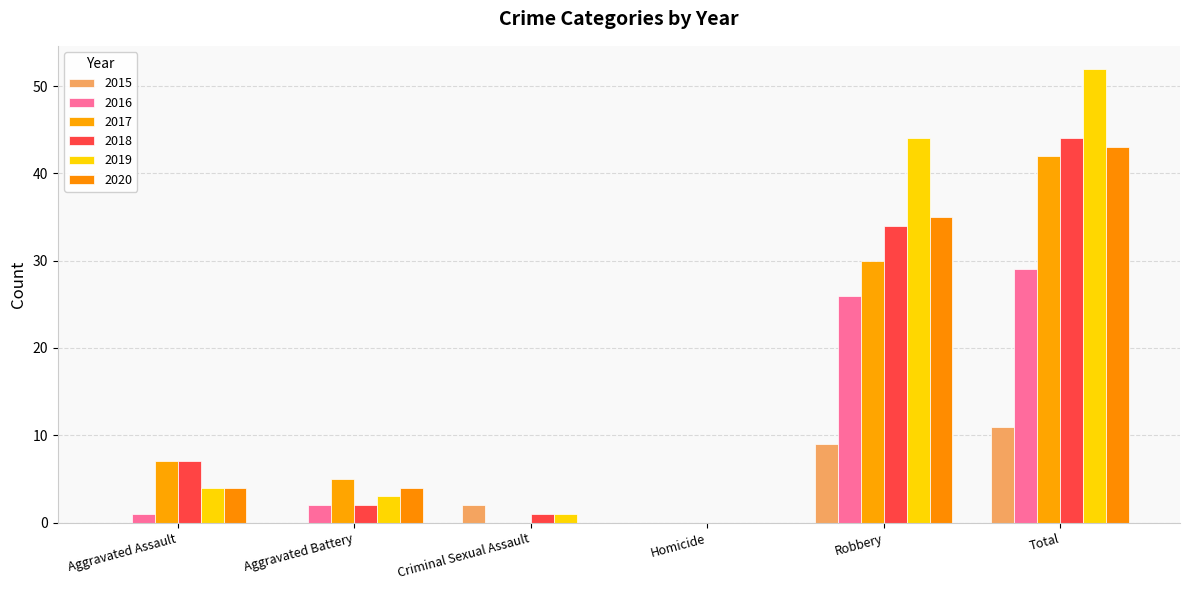

Reading left to right, extract all data points from this chart.

2015: 0	0	2	0	9	11
2016: 1	2	0	0	26	29
2017: 7	5	0	0	30	42
2018: 7	2	1	0	34	44
2019: 4	3	1	0	44	52
2020: 4	4	0	0	35	43